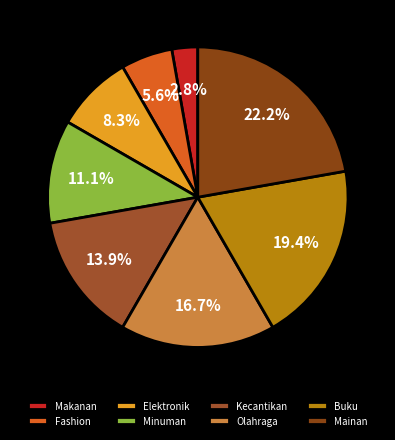

What is the largest slice in the pie chart?

Mainan